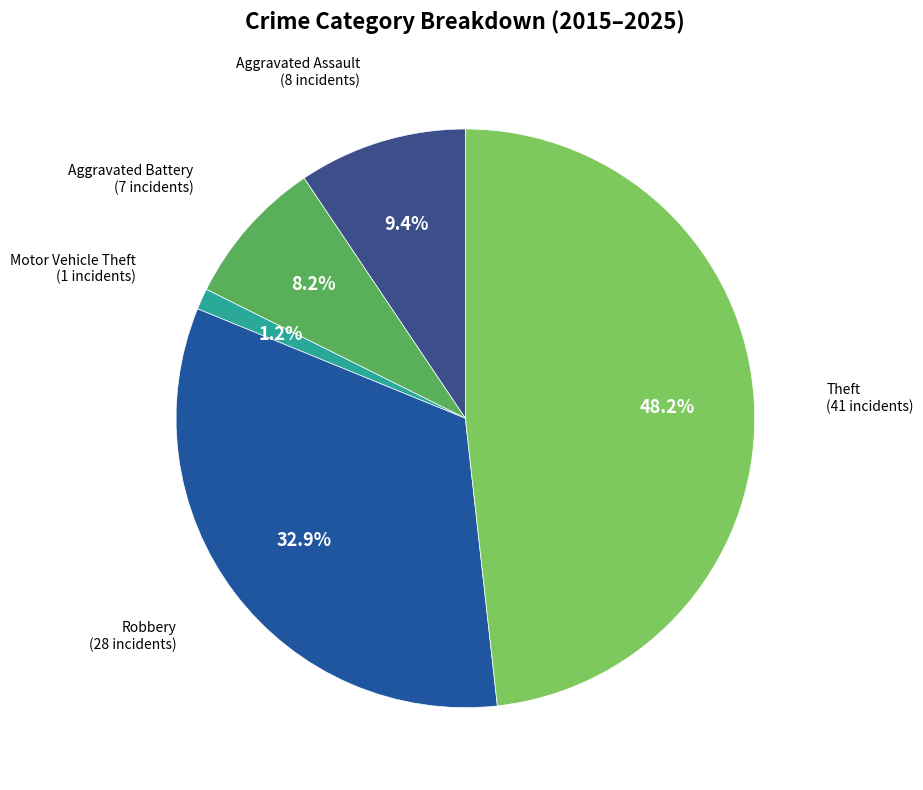

How many segments does this pie chart have?

5